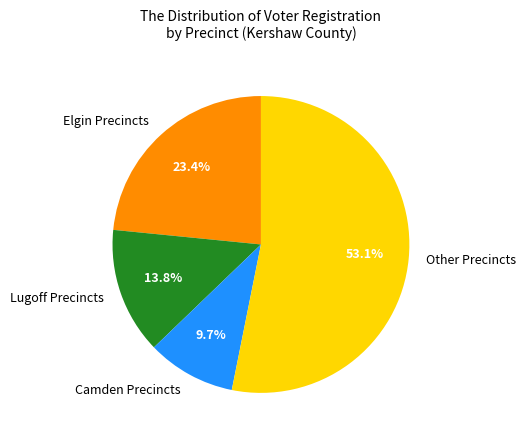

Is there a majority slice in this chart?

Yes